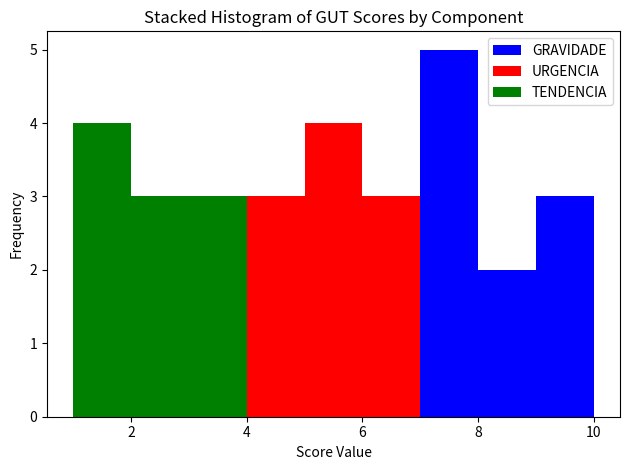

Reading left to right, list every stacked bar in this chart as the range it spans on the x-axis followed by its total height. The values are not printed on the chart, so give them approximately, as read against the axis.

1 to 2: 4
2 to 3: 3
3 to 4: 3
4 to 5: 3
5 to 6: 4
6 to 7: 3
7 to 8: 5
8 to 9: 2
9 to 10: 3